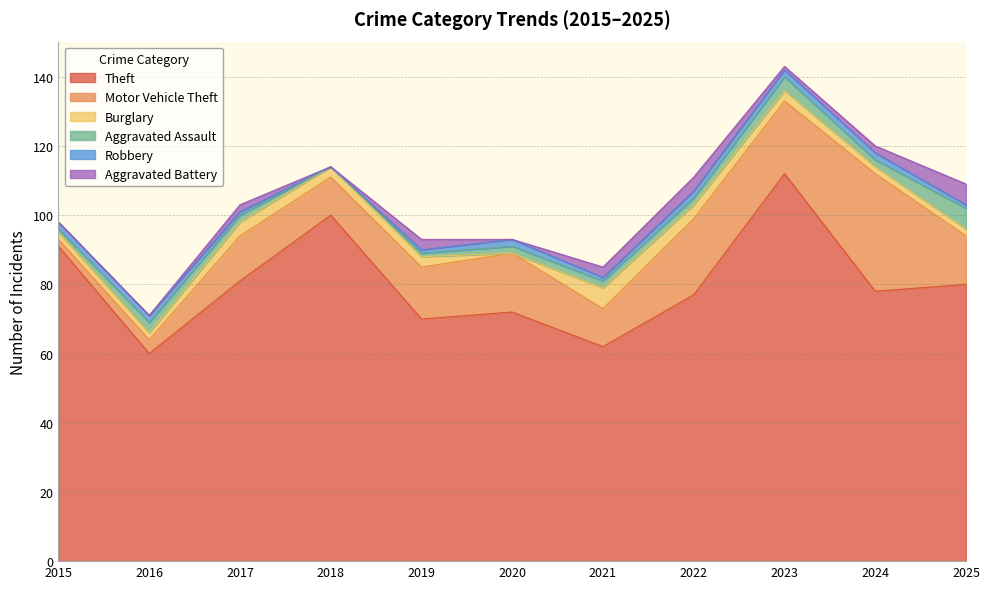

What is the value of the Burglary point at the 7th from the left?

6